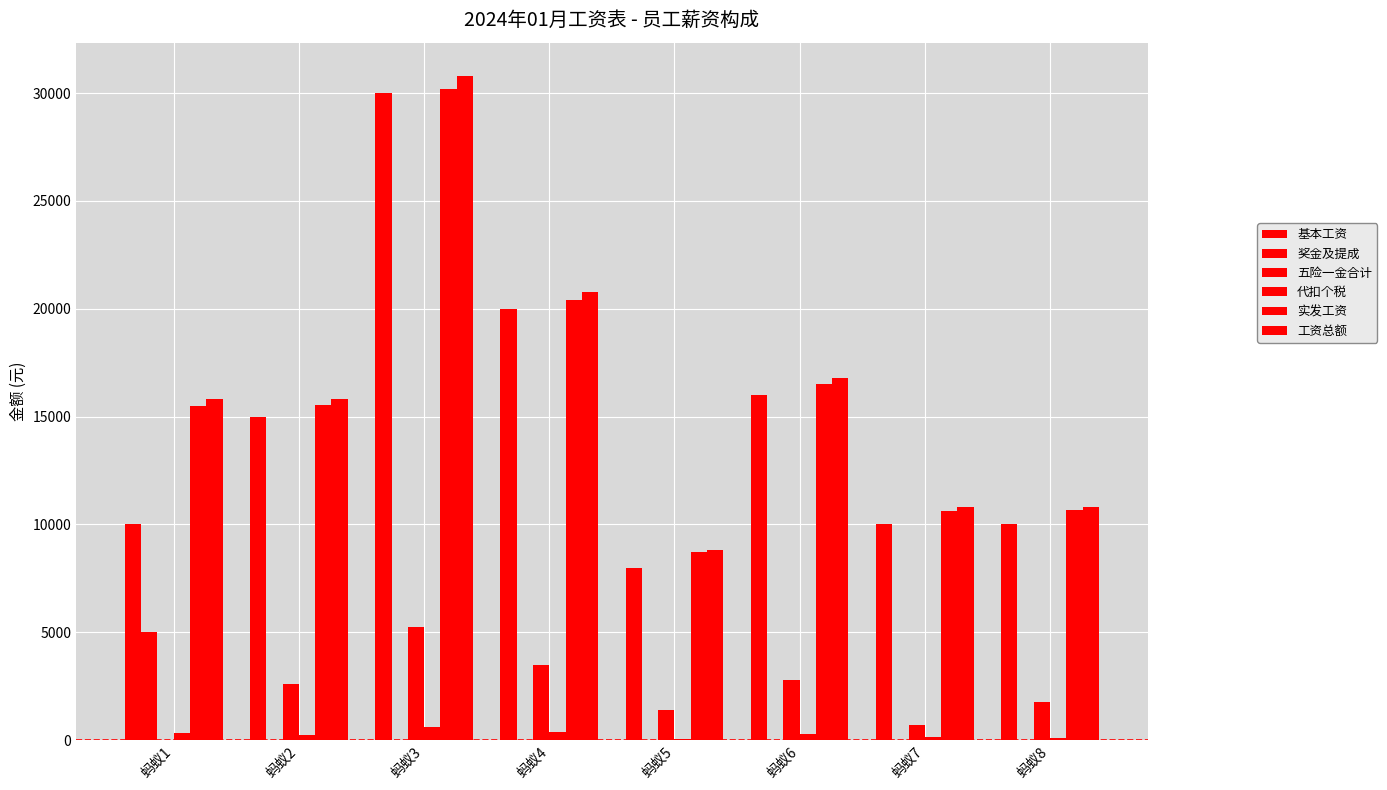

How many positive values does the 五险一金合计 series have?

7